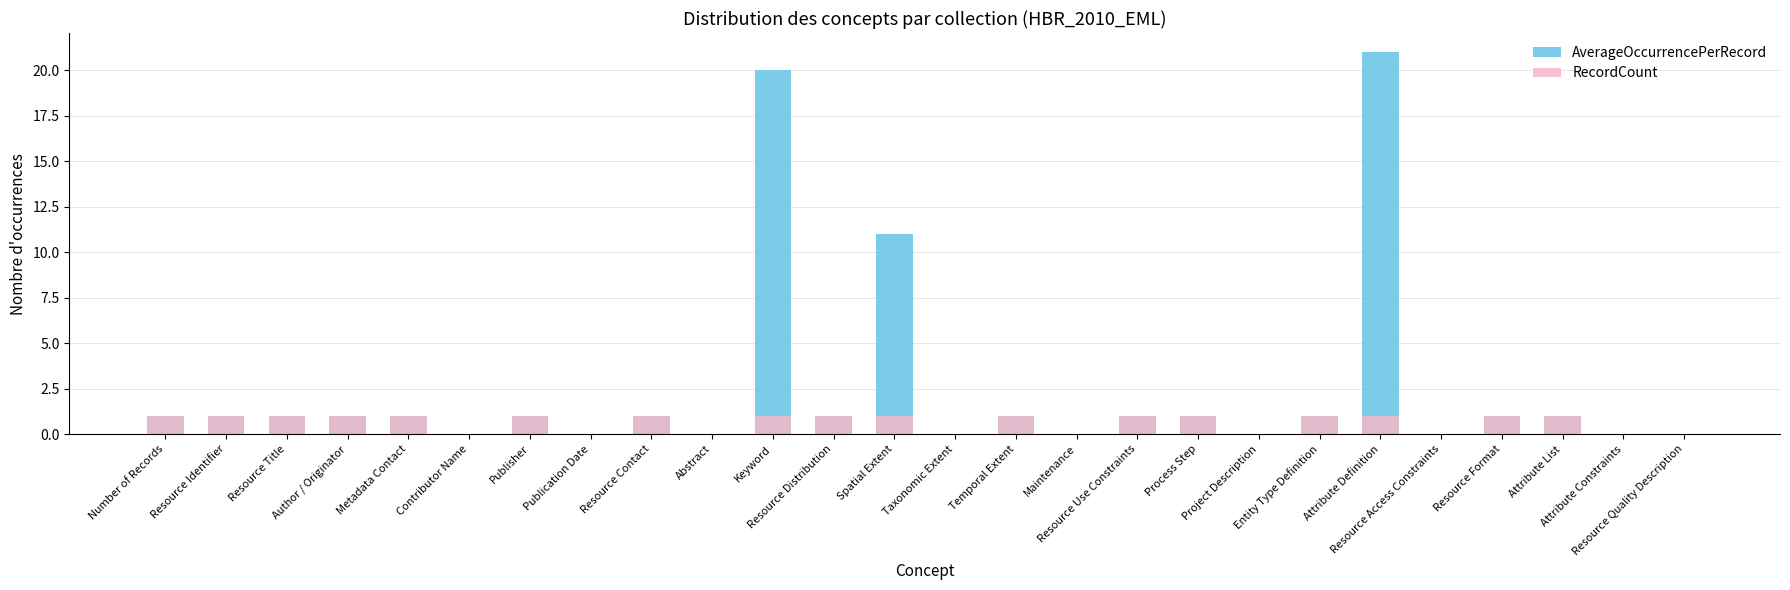

How many values in the AverageOccurrencePerRecord series exceed 1?

3